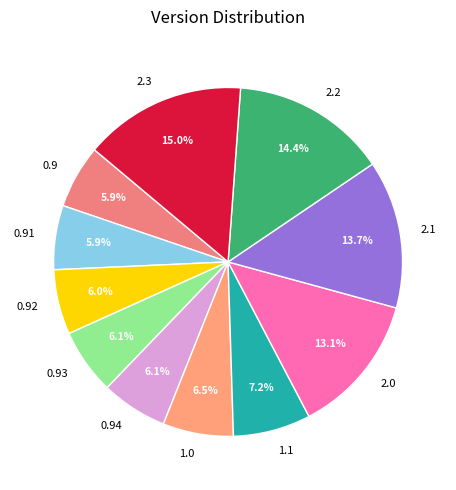

Does any single category account for the majority?

No